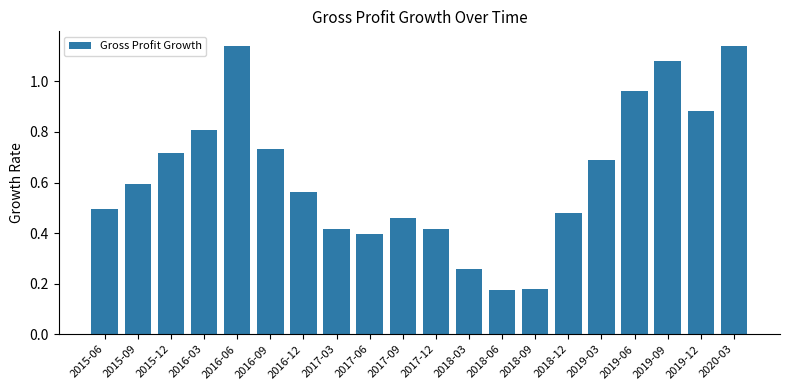

Is it true that the value at 2017-12 is 0.4?

True